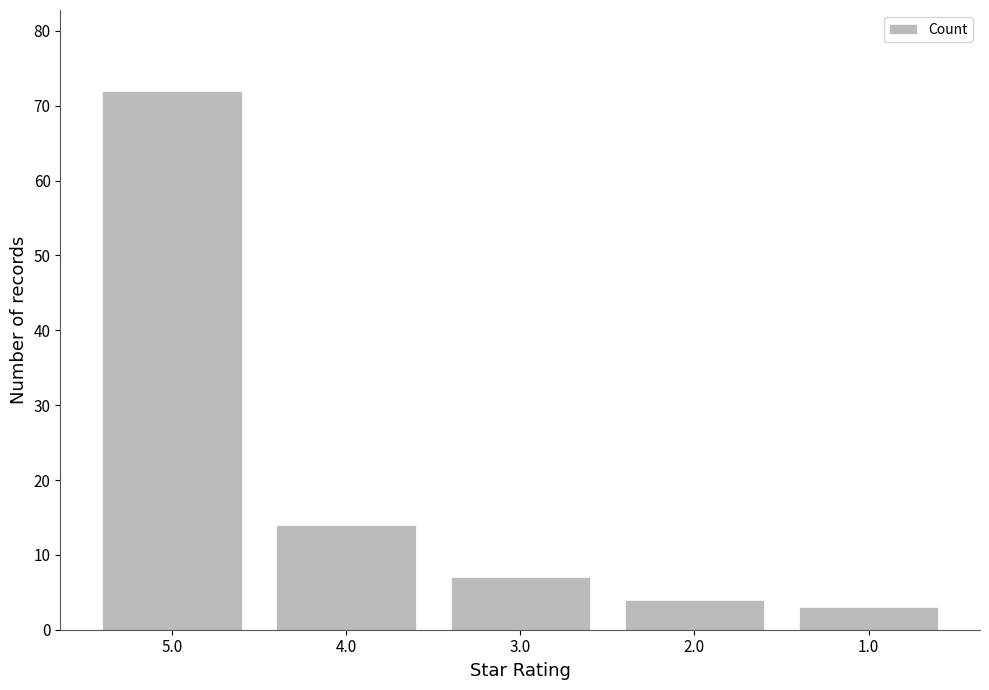

Rank the categories by value from highest to lowest.

5.0, 4.0, 3.0, 2.0, 1.0